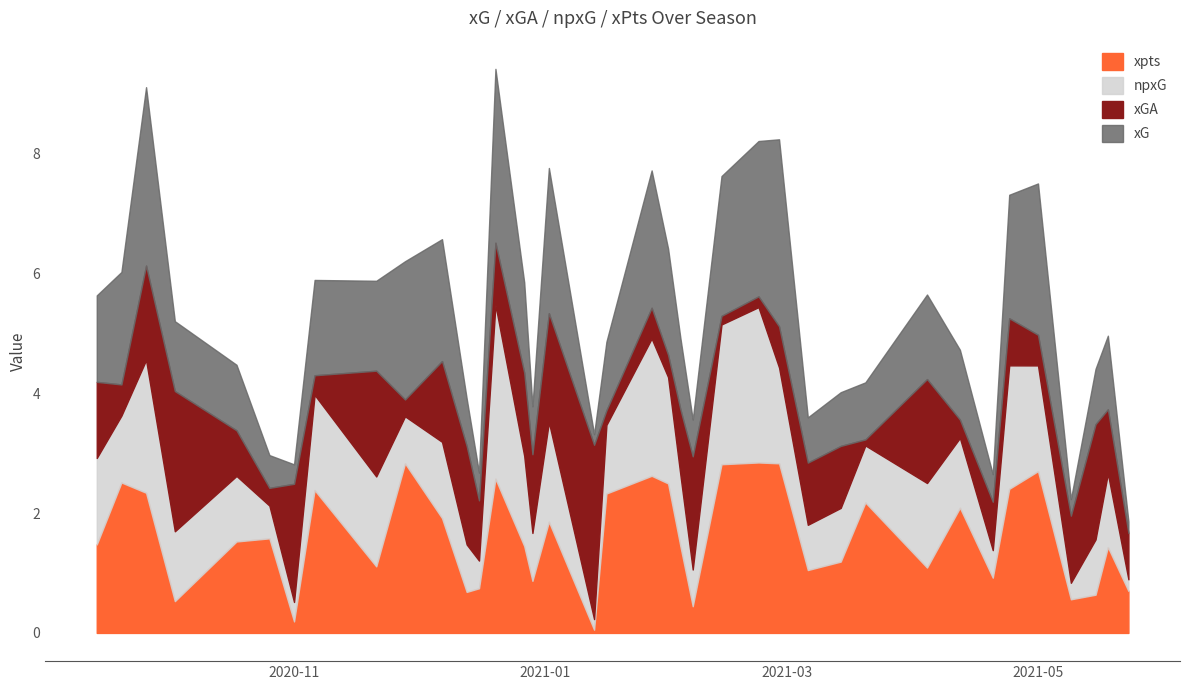

Which series has the largest range (max minus min)?

xG